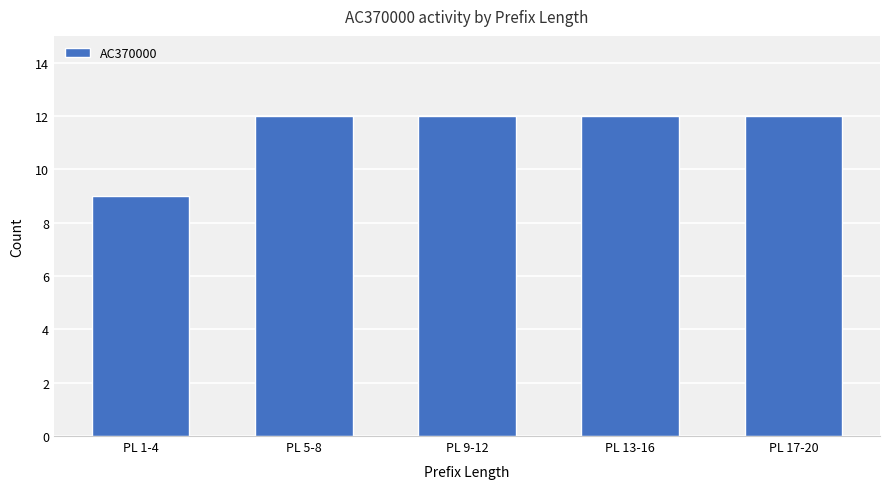

At which label is the value closest to 10?

PL 1-4